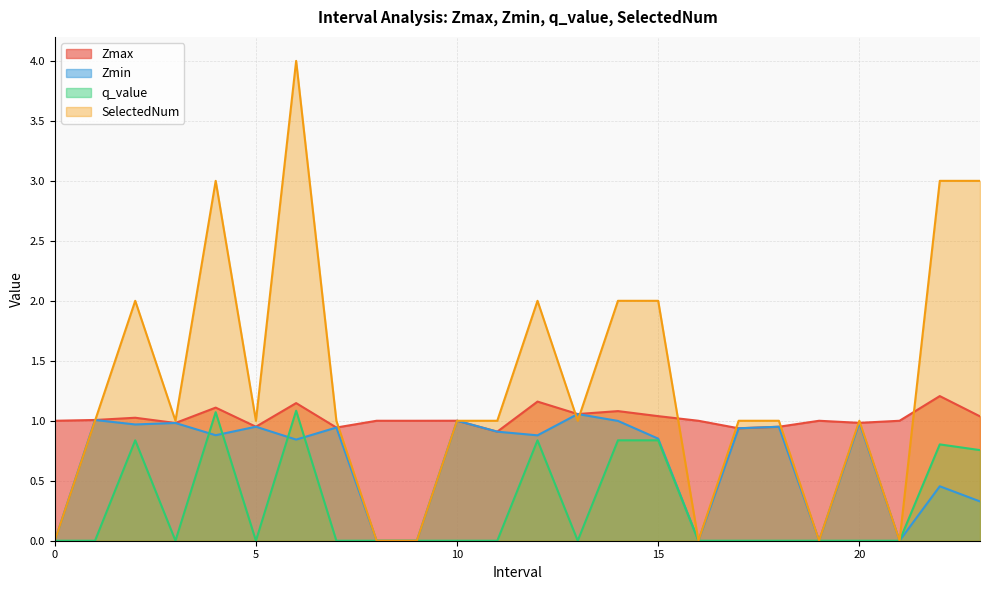

What is the maximum value shown in the chart?

4.0